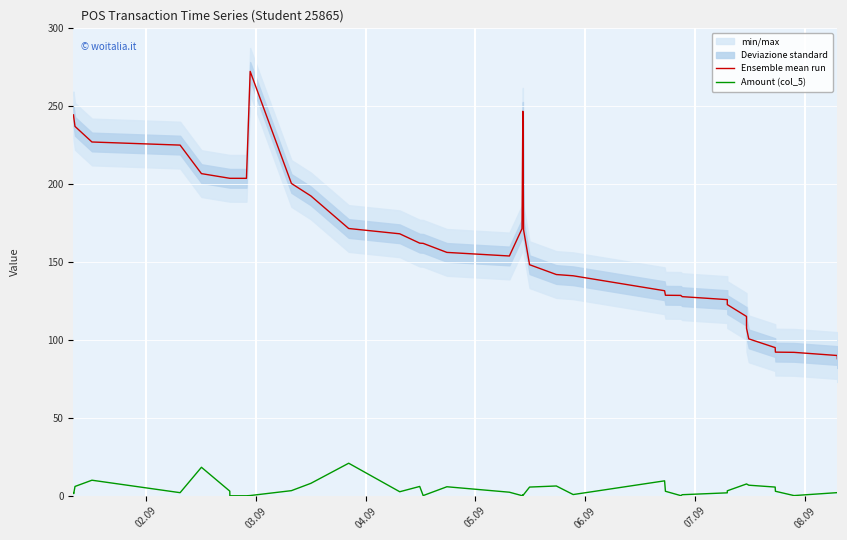

What is the maximum value for Ensemble mean run?

272.4